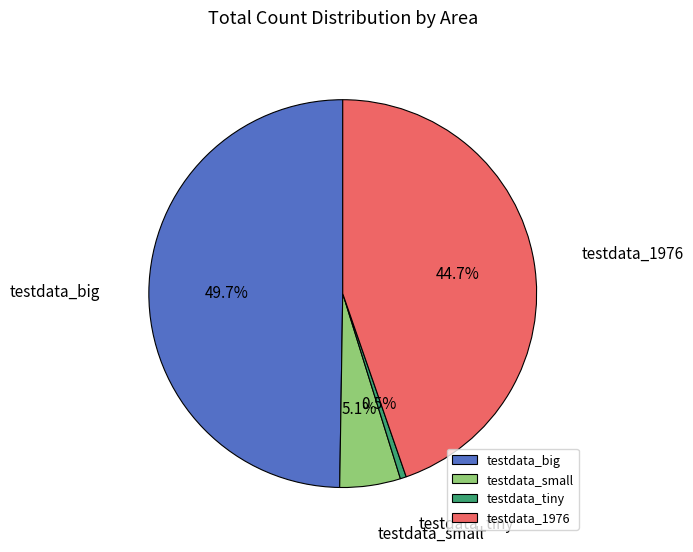

How many segments does this pie chart have?

4